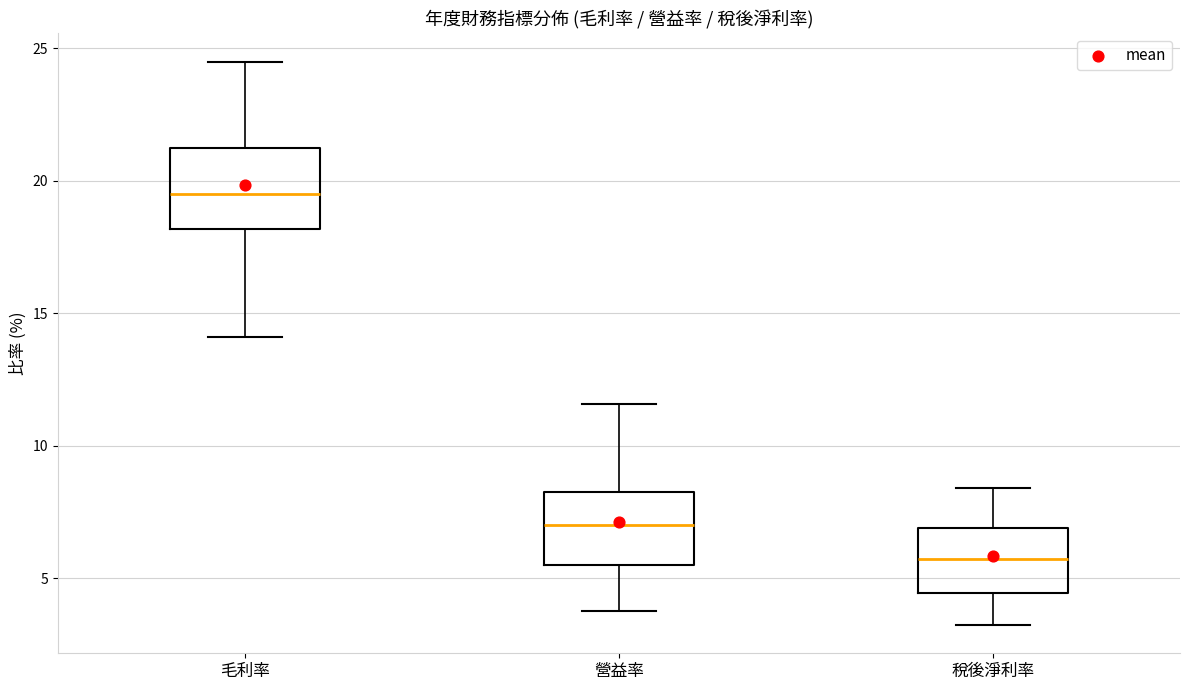

Which box has the lowest median line?

稅後淨利率